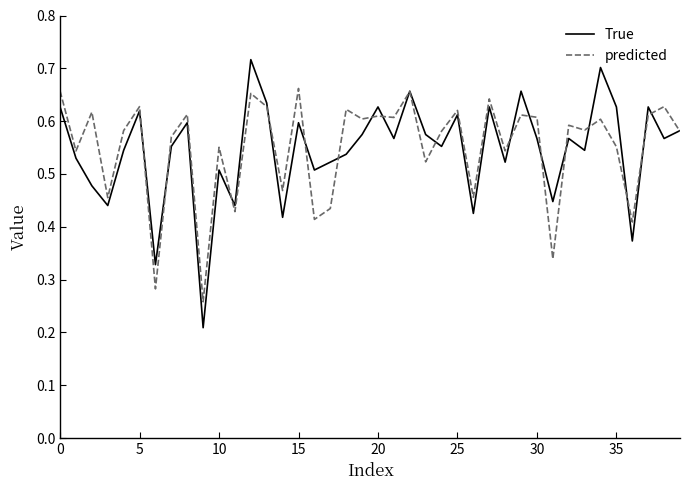

Rank the series by their maximum value, from highest to lowest.

True, predicted